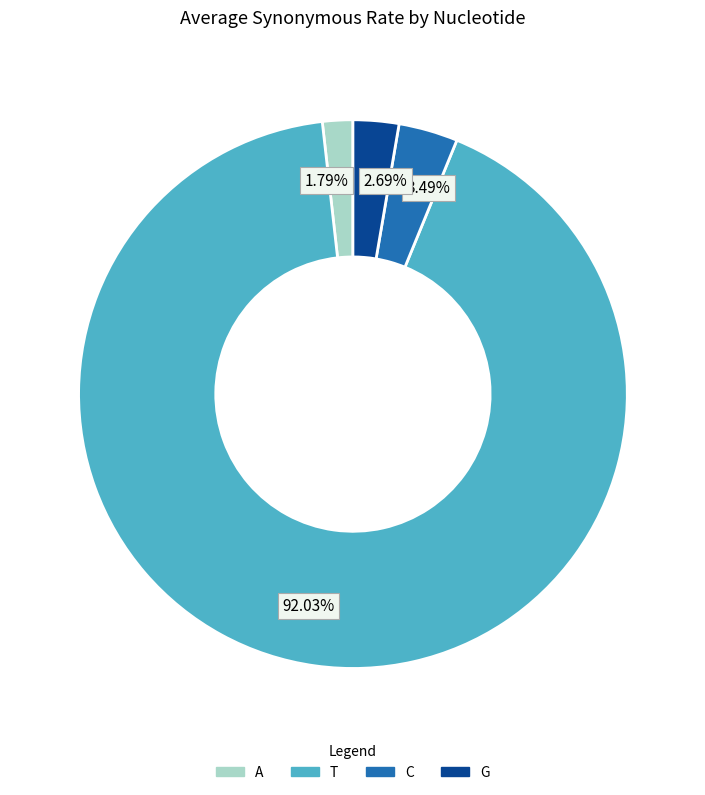

To the nearest percent, what is the average slice percentage?

25%